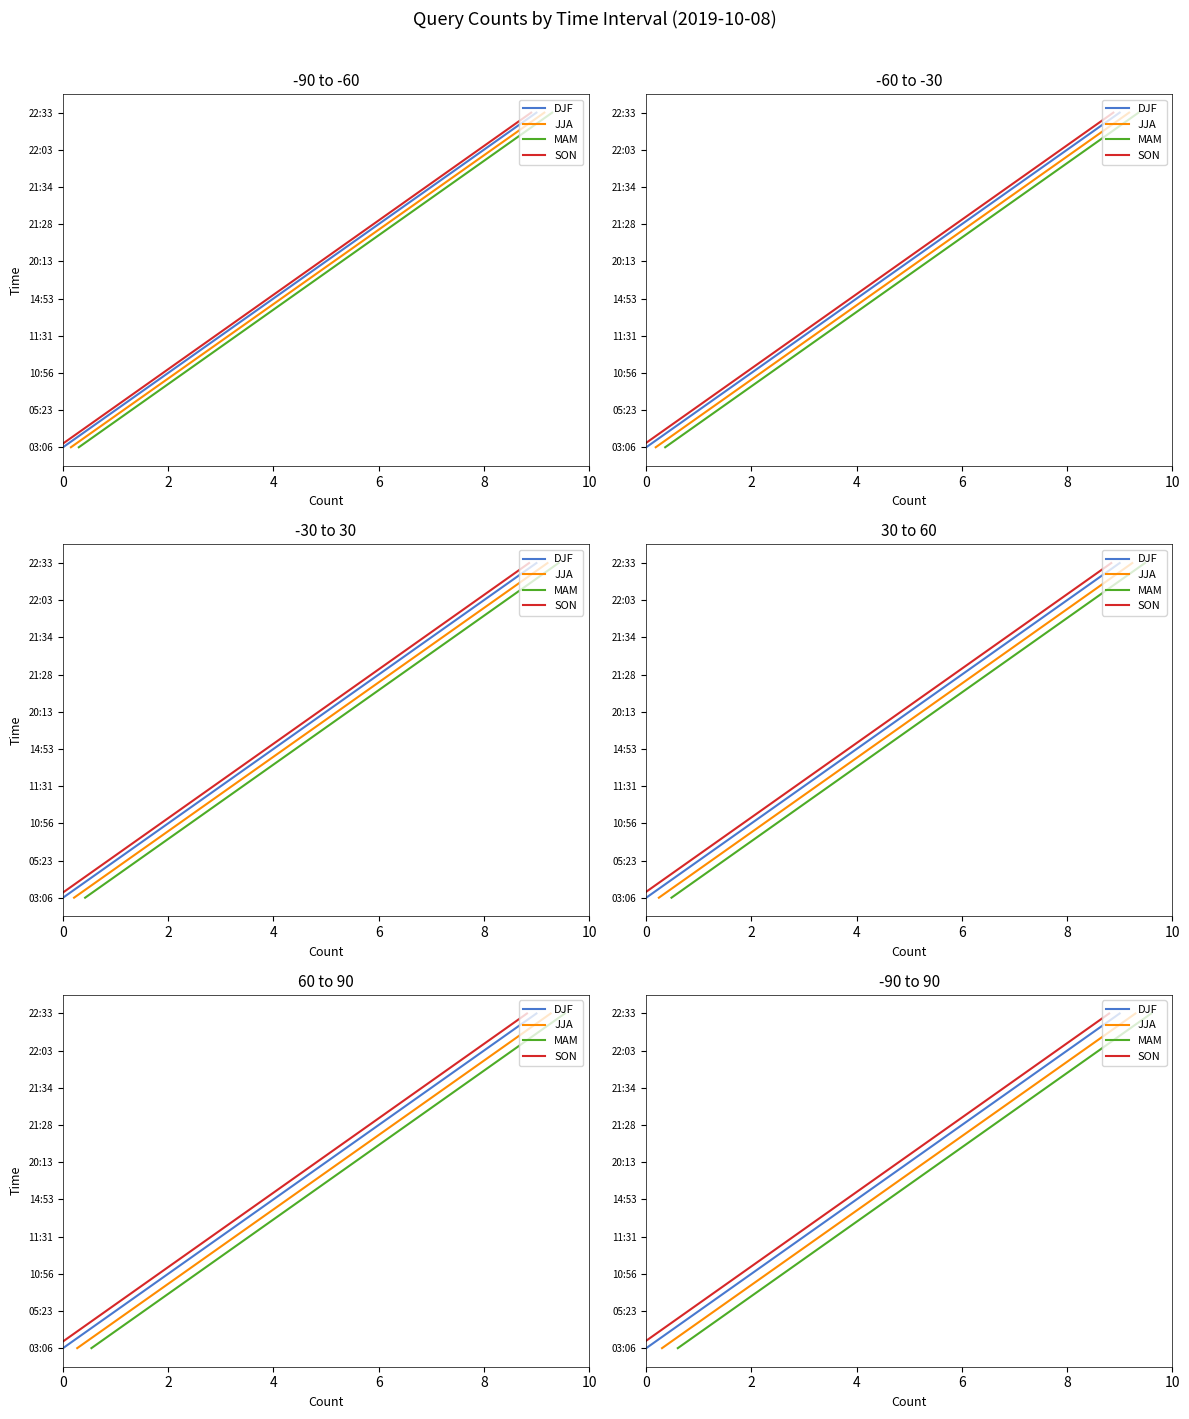

Is this an area chart (filled region under the line)?

No